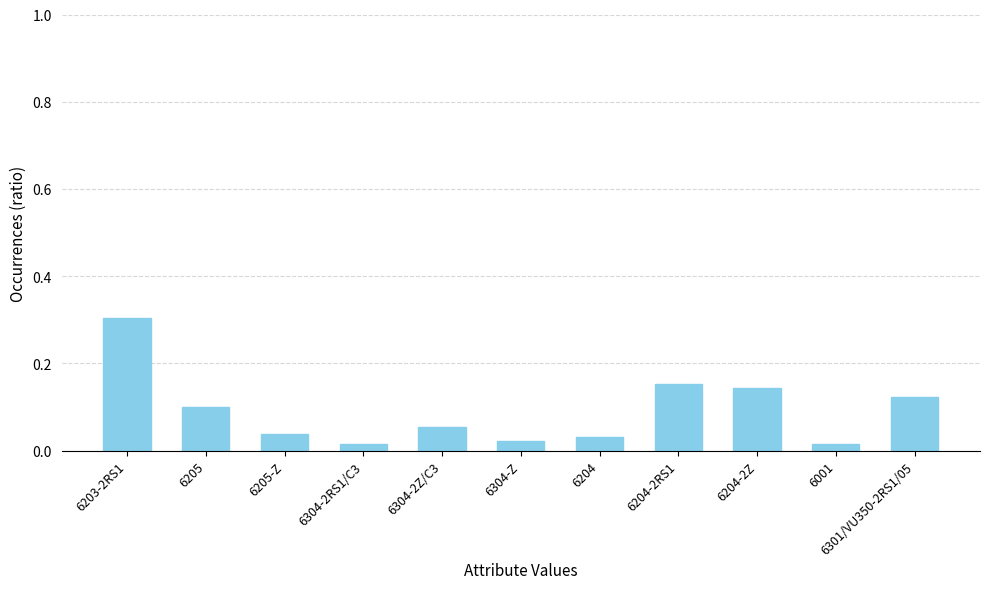

Which category has the highest value across all series?

6203-2RS1